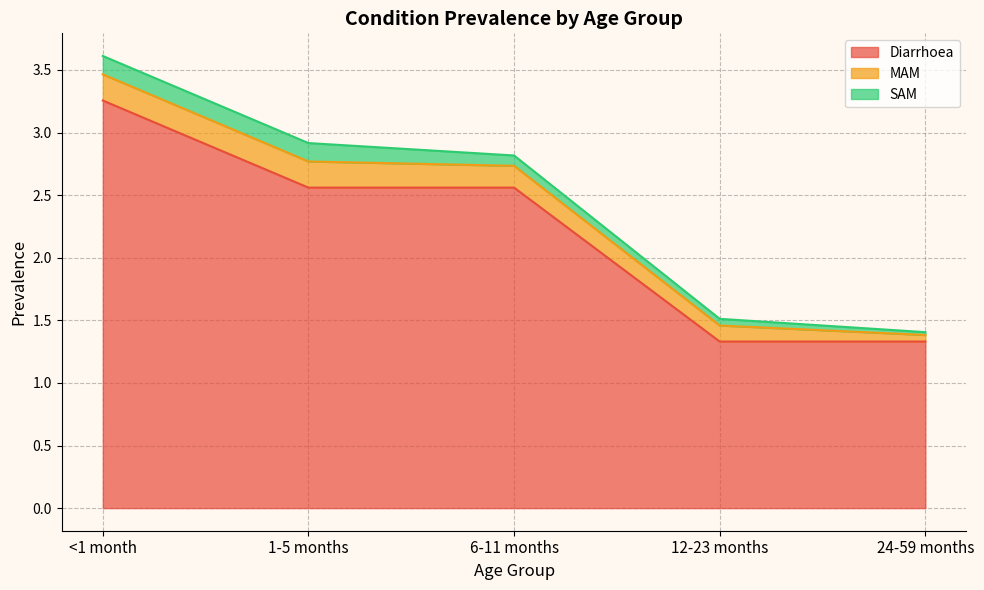

Which series has the largest total across all categories?

Diarrhoea